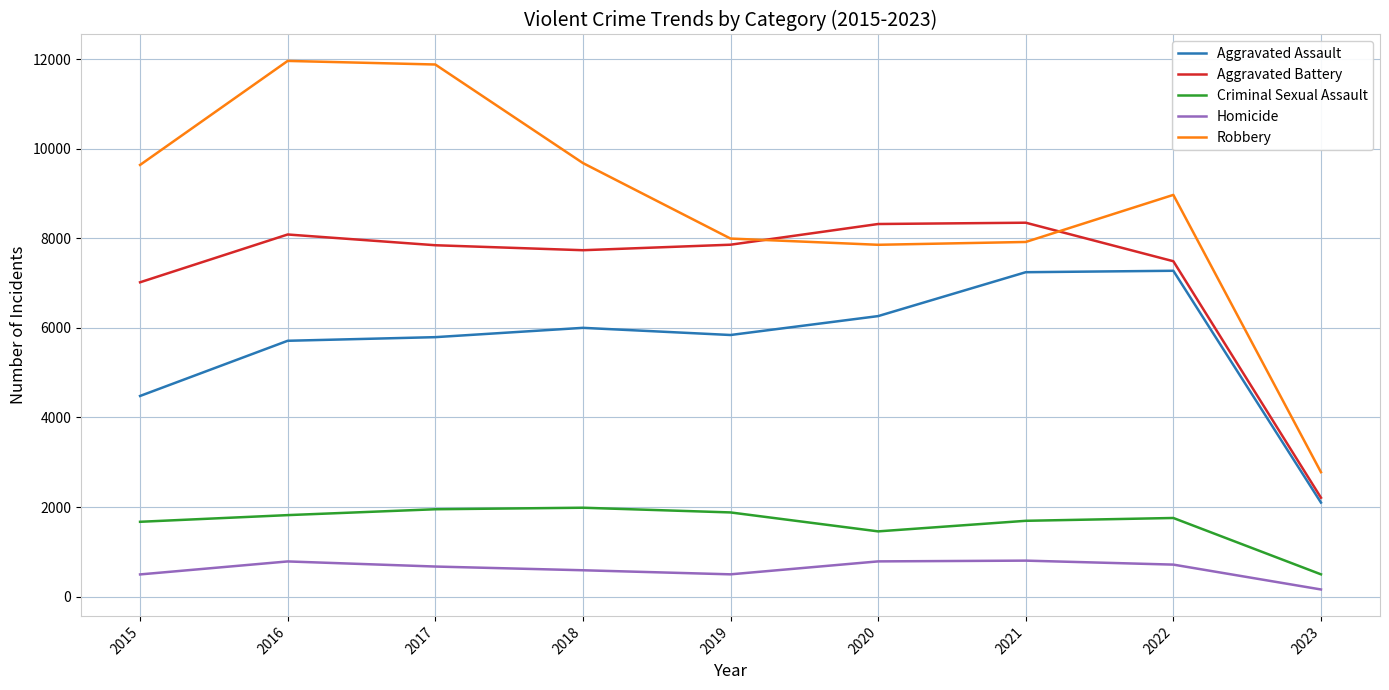

What is the maximum value shown in the chart?

11960